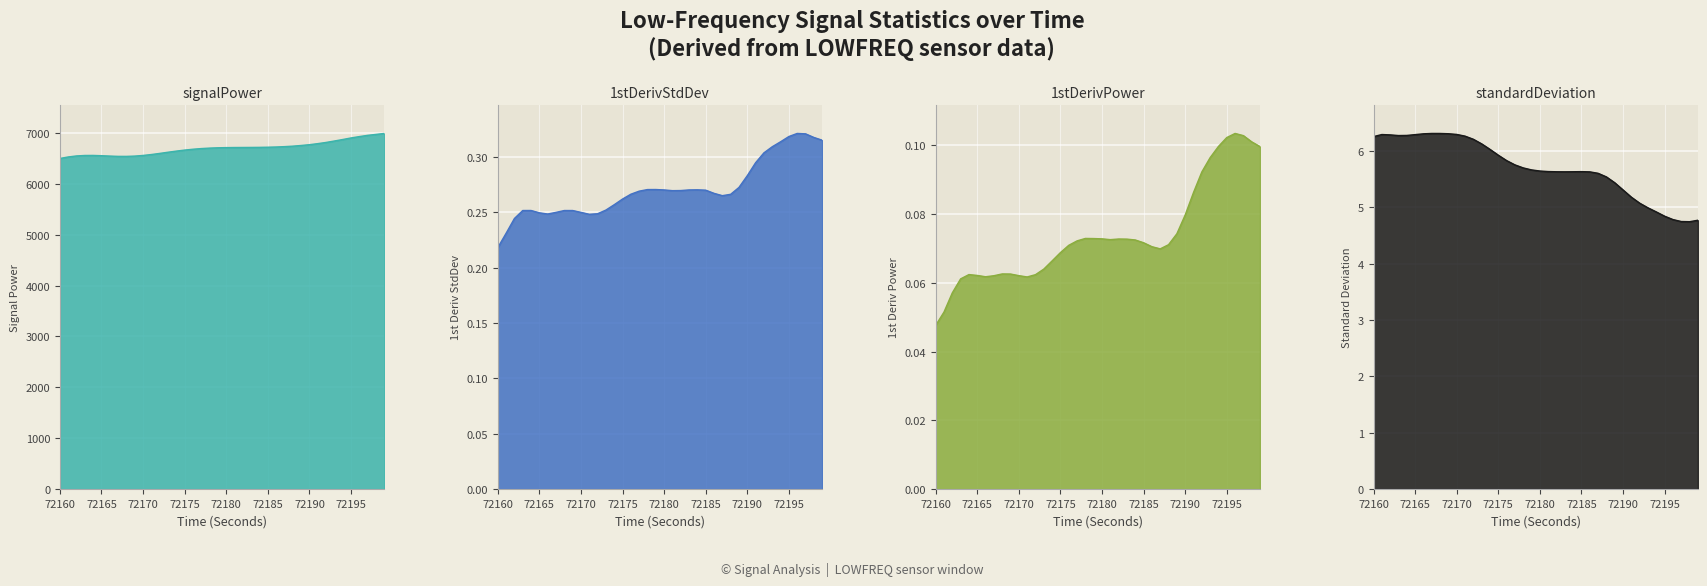

How many values in the standardDeviation_LOWFREQ series are below 5?

7